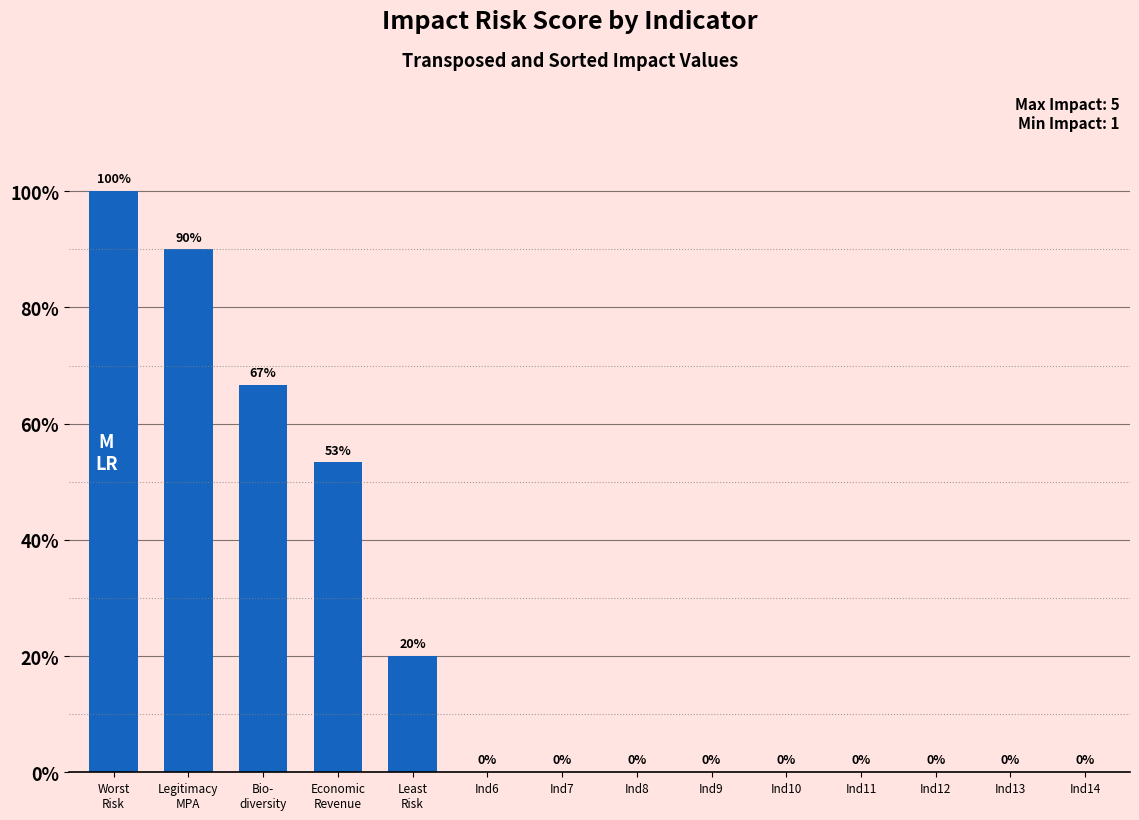

Are the bars horizontal?

No